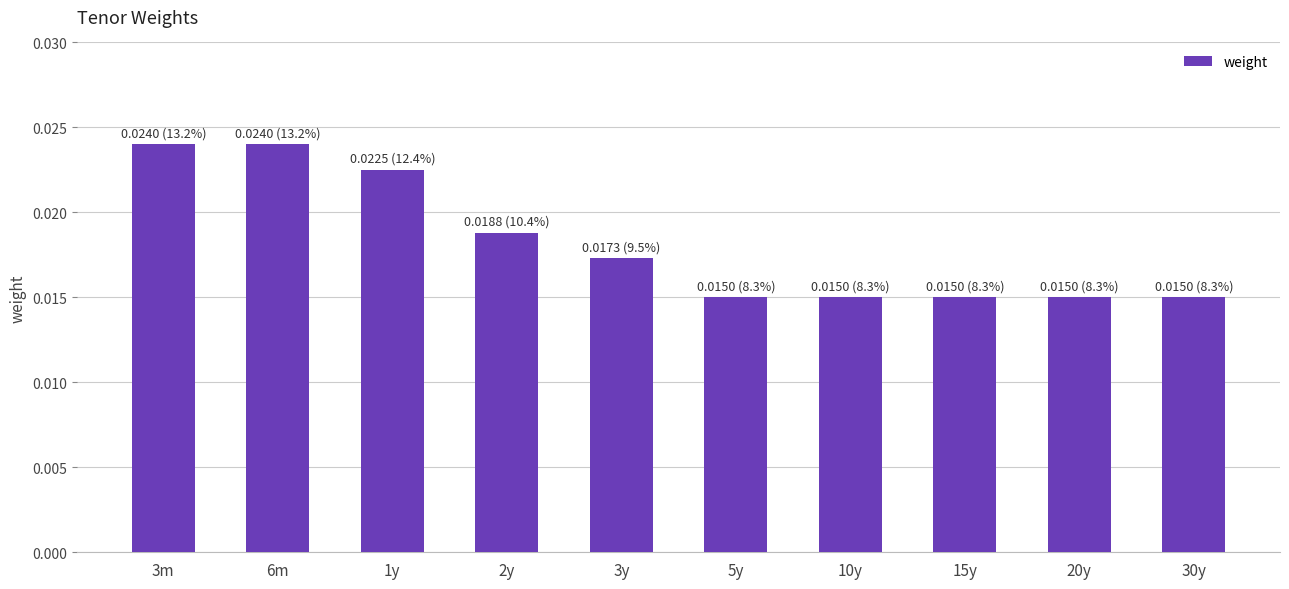

Between 6m and 15y, which is larger?

6m